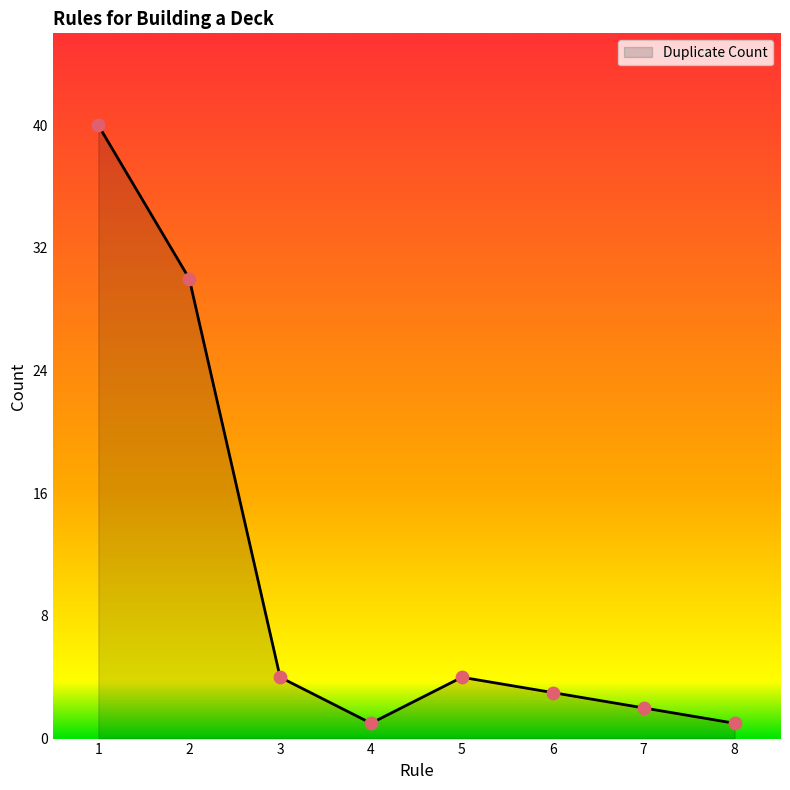

Which has a higher value, 8 or 7?

7